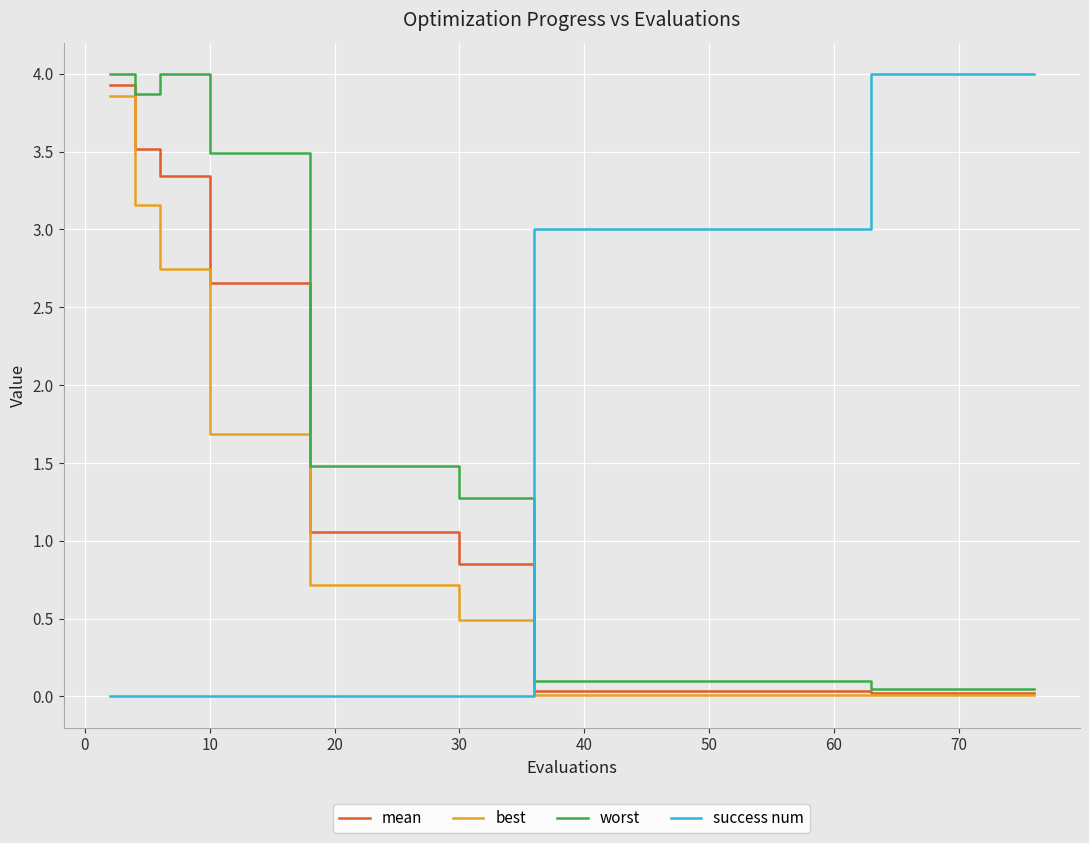

Rank the series by their average value, from lowest to highest.

best, mean, worst, success num